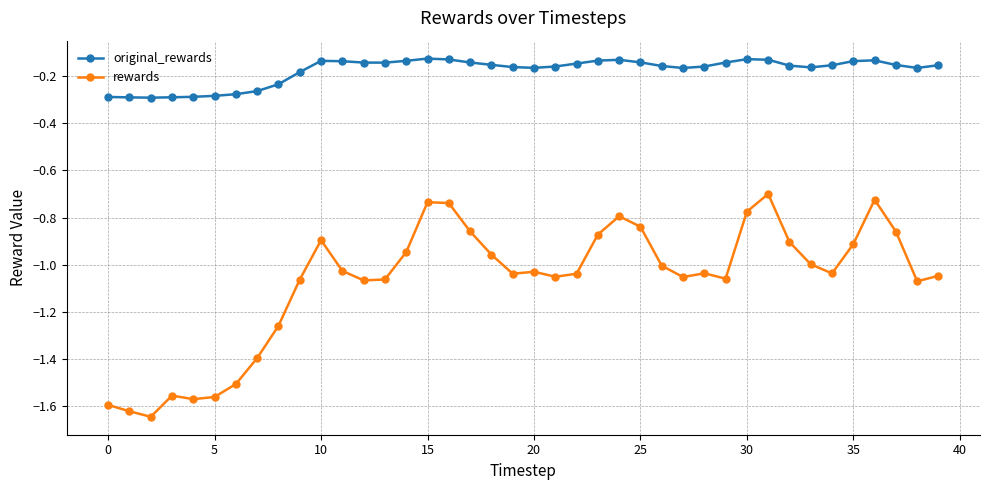

Is this an area chart (filled region under the line)?

No